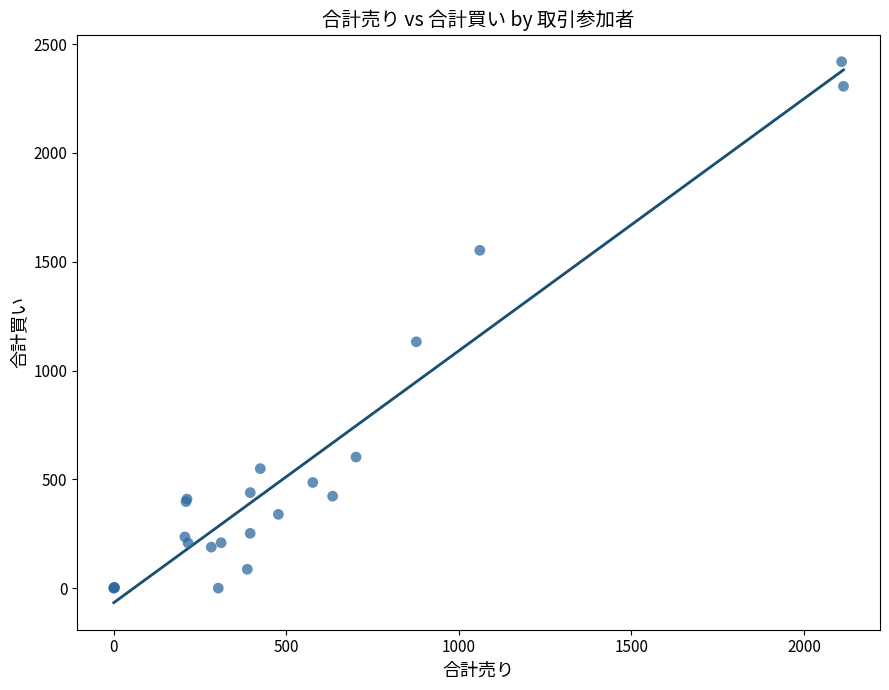

What Y value in the scatter plot is closest to 1209?

1132.2